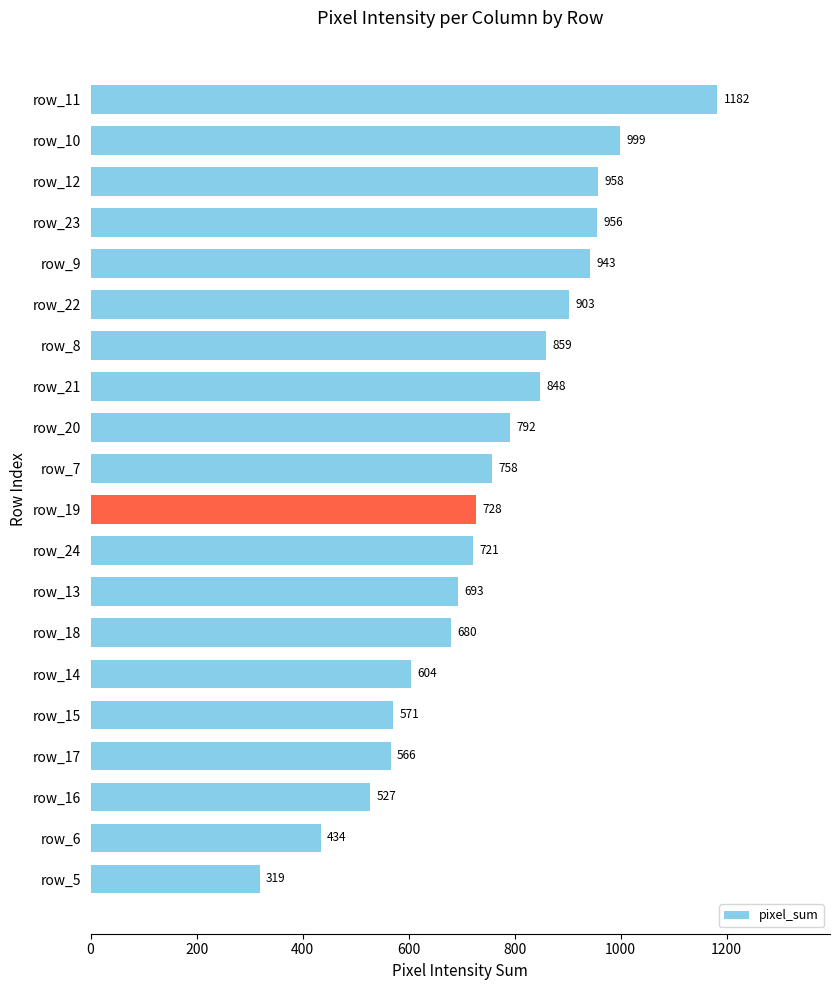

At which category does the chart reach its peak across all series?

row_11